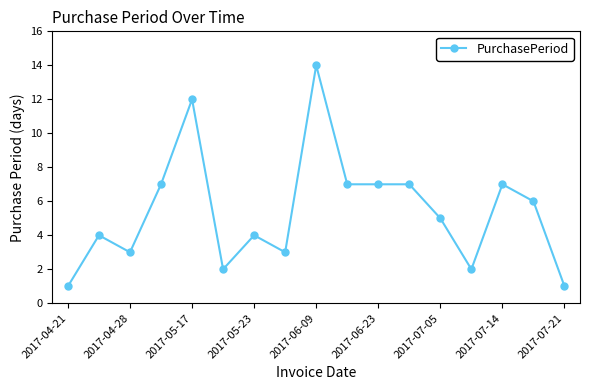

What is the difference between the second highest and minimum values?

11